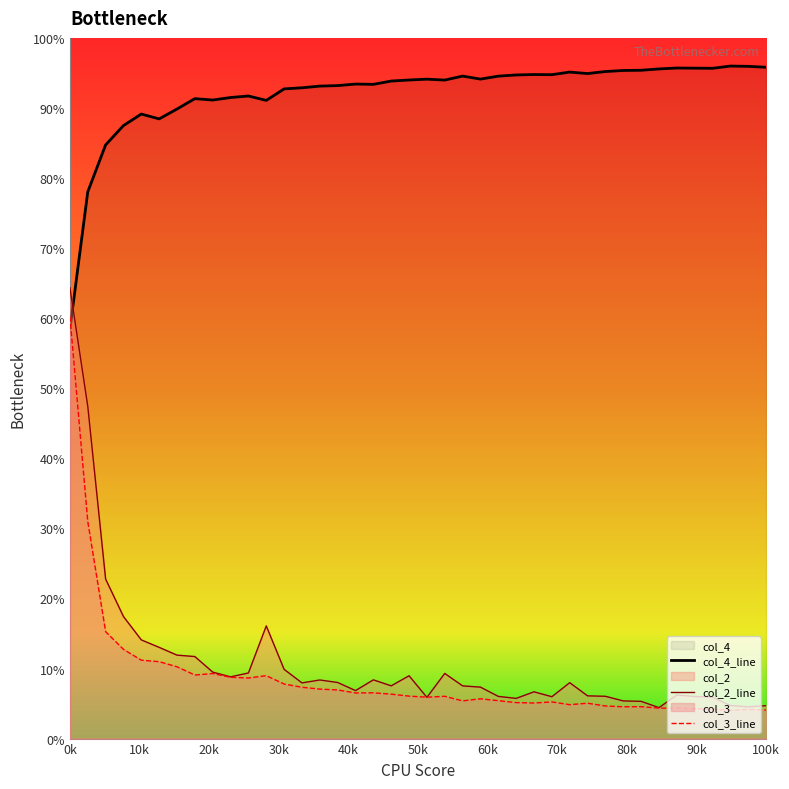

How many distinct data groups are displayed?

3